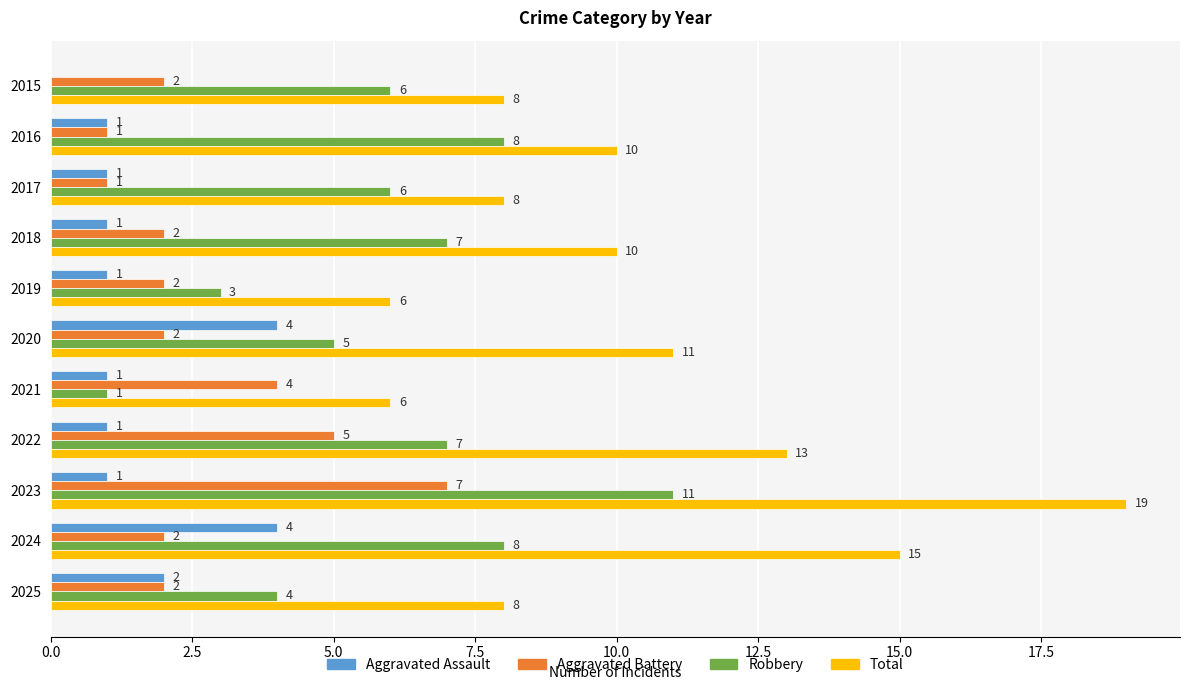

What is the sum of the Aggravated Battery values at 2021 and 2017?

5